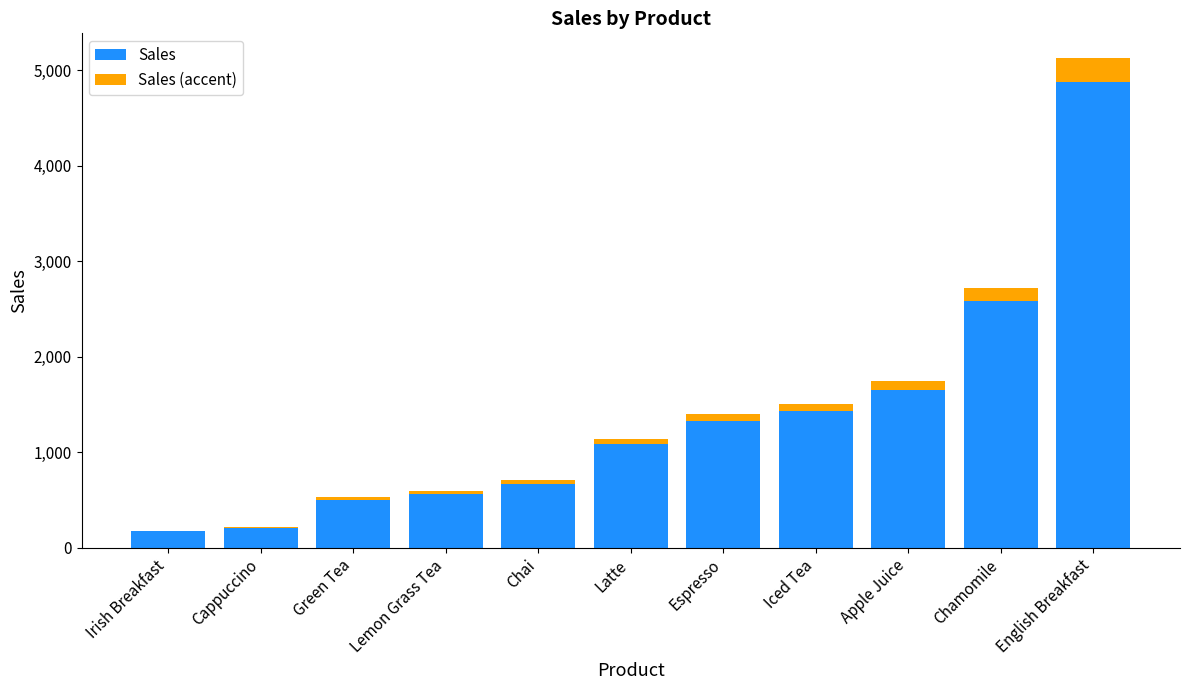

What is the maximum value for Sales?

4871.0